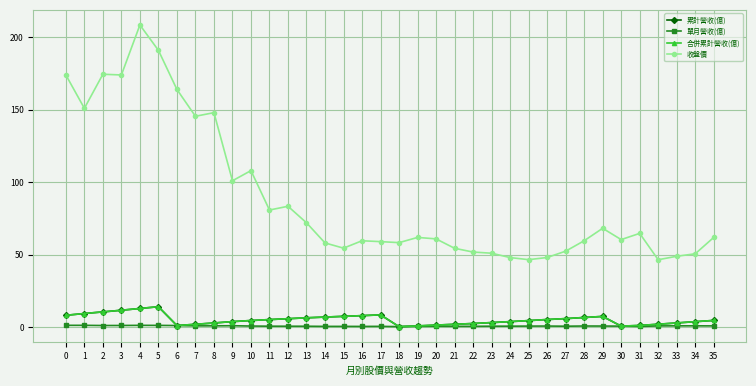

Is it true that 收盤價 equals 37.0 at 17?

False